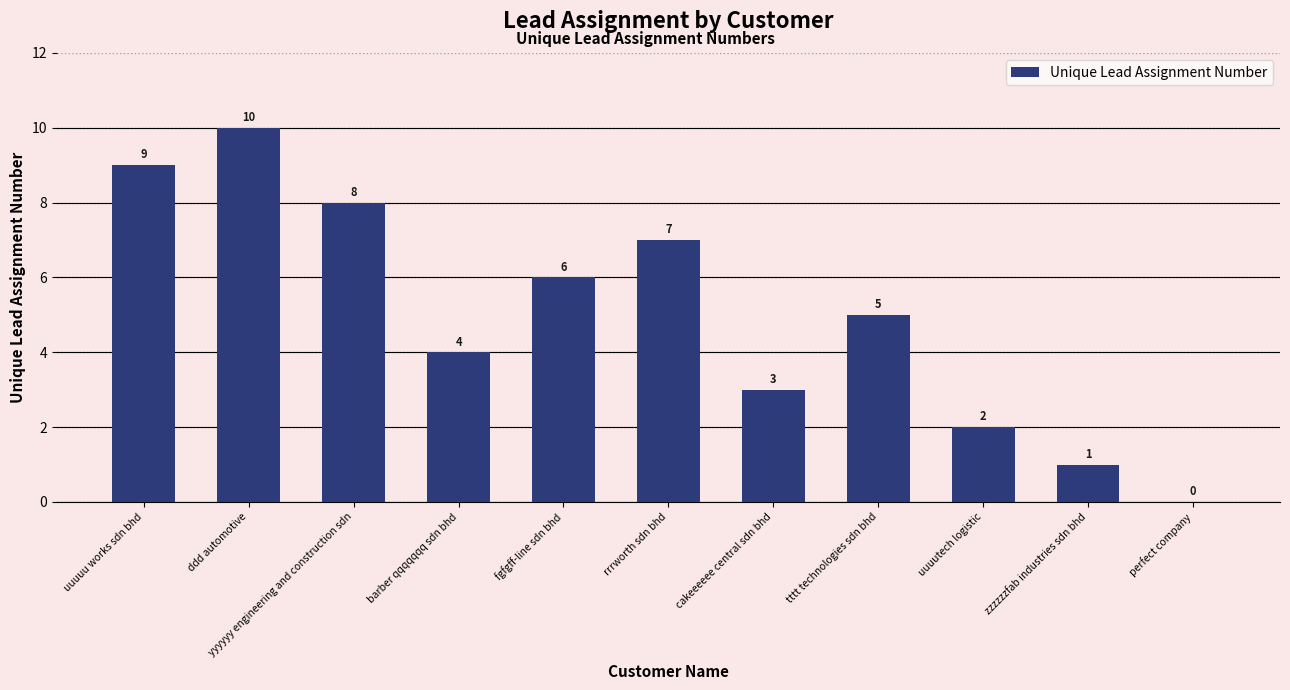

How many positive values are there?

10